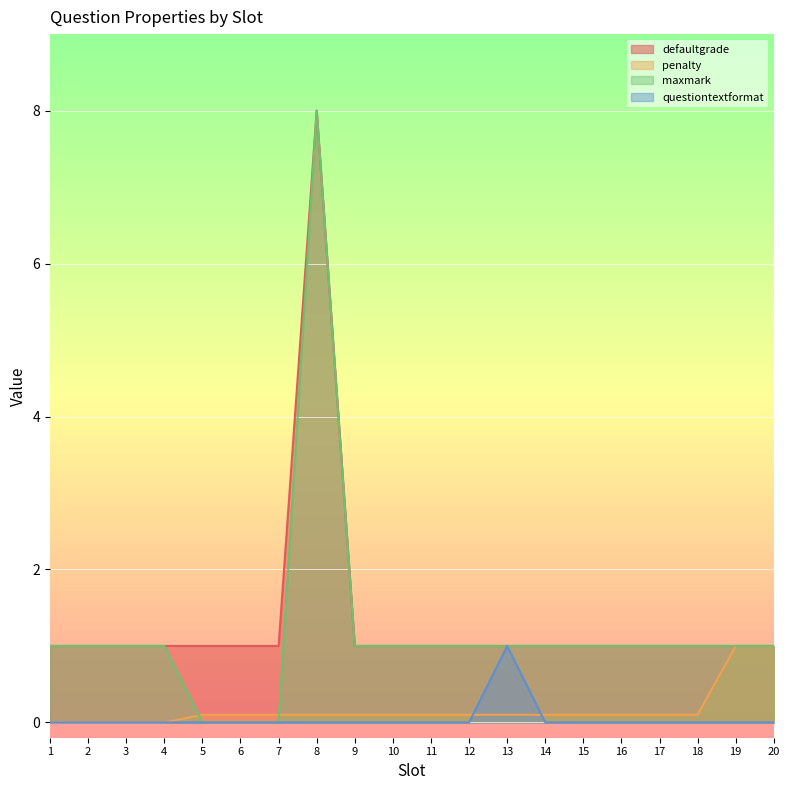

Reading left to right, what are all the values shown in this chart?

defaultgrade: 1=1.0	2=1.0	3=1.0	4=1.0	5=1.0	6=1.0	7=1.0	8=8.0	9=1.0	10=1.0	11=1.0	12=1.0	13=1.0	14=1.0	15=1.0	16=1.0	17=1.0	18=1.0	19=1.0	20=1.0
penalty: 1=0.0	2=0.0	3=0.0	4=0.0	5=0.1	6=0.1	7=0.1	8=0.1	9=0.1	10=0.1	11=0.1	12=0.1	13=0.1	14=0.1	15=0.1	16=0.1	17=0.1	18=0.1	19=1.0	20=1.0
maxmark: 1=1.0	2=1.0	3=1.0	4=1.0	5=0.0	6=0.0	7=0.0	8=8.0	9=1.0	10=1.0	11=1.0	12=1.0	13=1.0	14=1.0	15=1.0	16=1.0	17=1.0	18=1.0	19=1.0	20=1.0
questiontextformat: 1=0.0	2=0.0	3=0.0	4=0.0	5=0.0	6=0.0	7=0.0	8=0.0	9=0.0	10=0.0	11=0.0	12=0.0	13=1.0	14=0.0	15=0.0	16=0.0	17=0.0	18=0.0	19=0.0	20=0.0